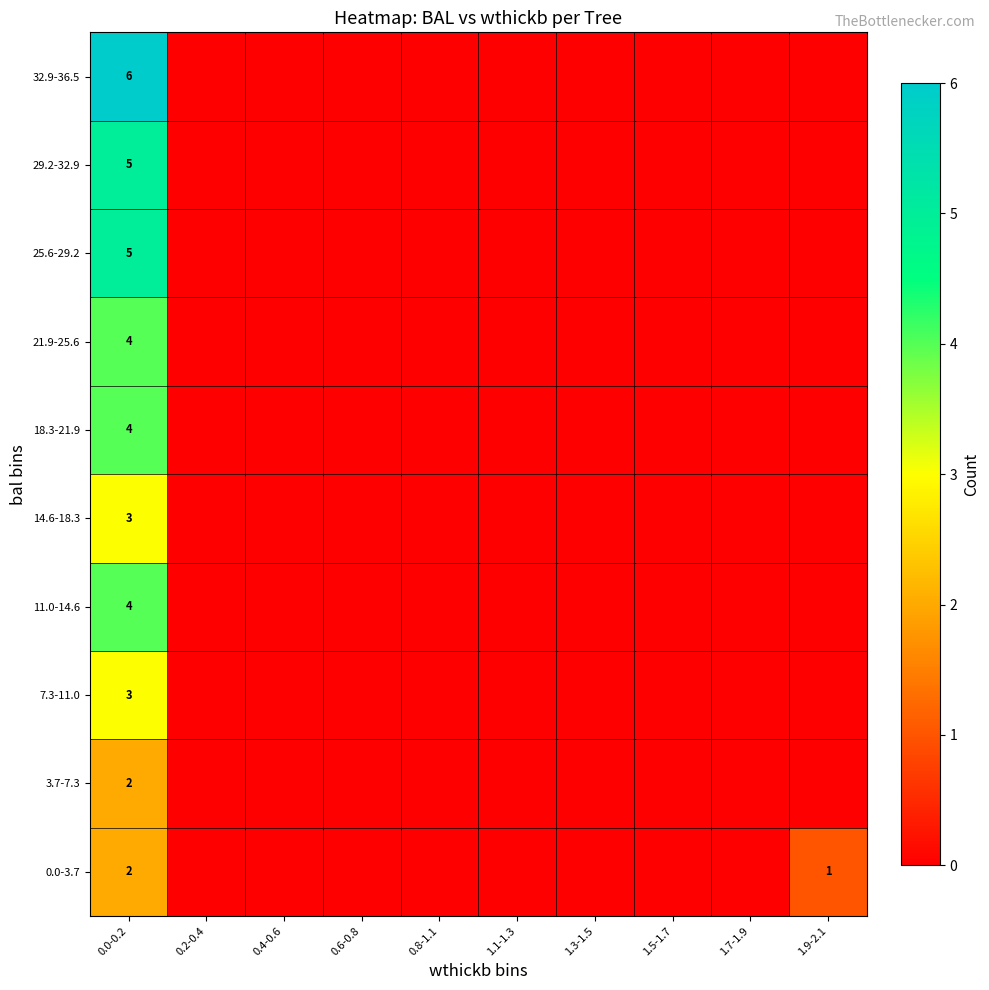

What is the spread (max minus min) of values at 0.0-0.2?

4